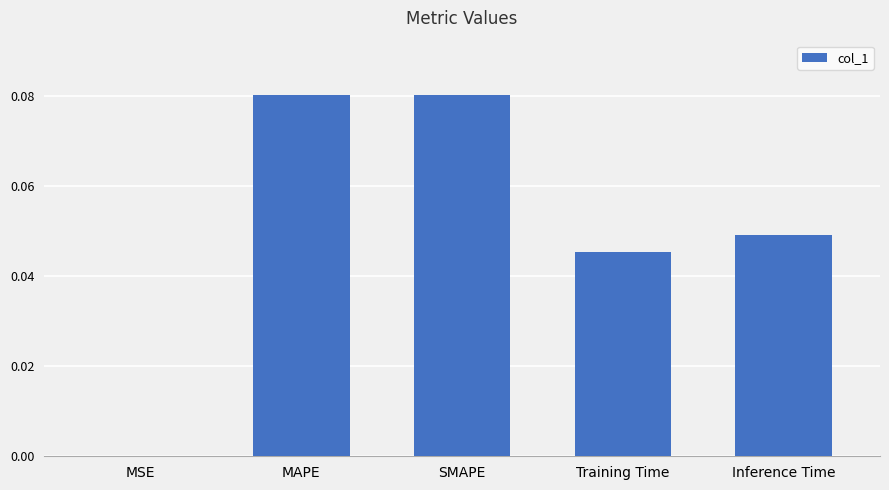

What is the sum of all values?

0.3